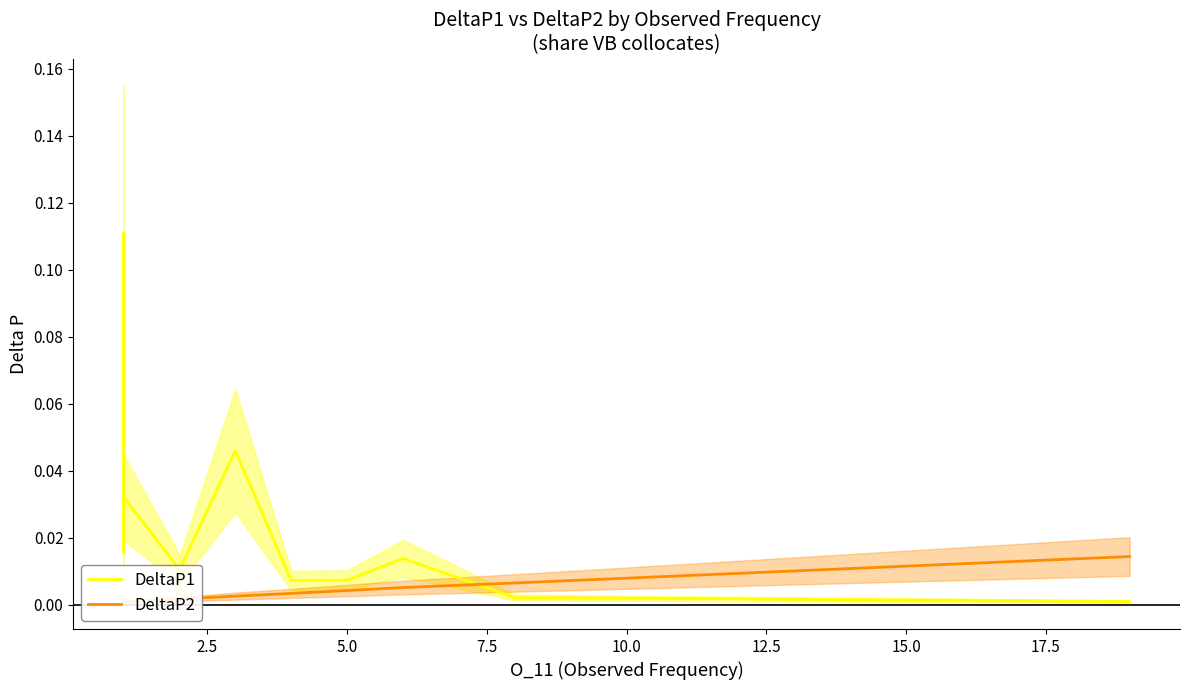

List the series in order of their peak value, highest first.

DeltaP1, DeltaP2